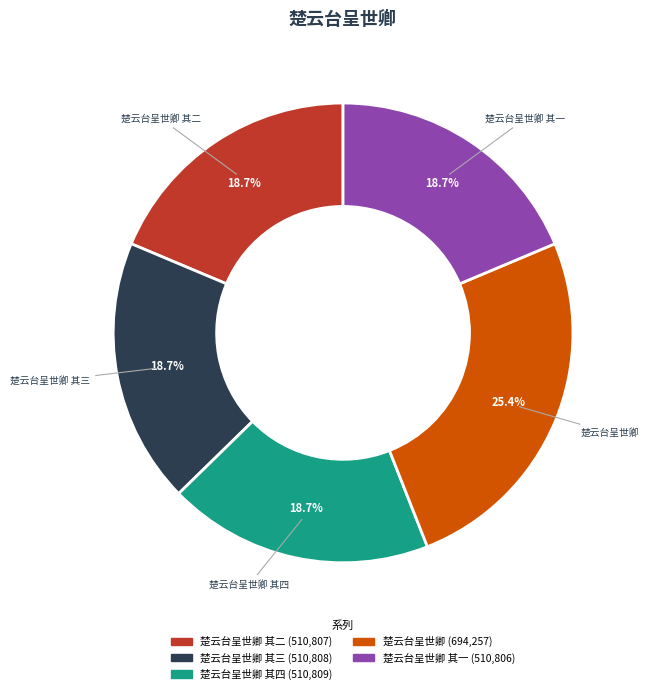

Count the number of slices in the pie.

5